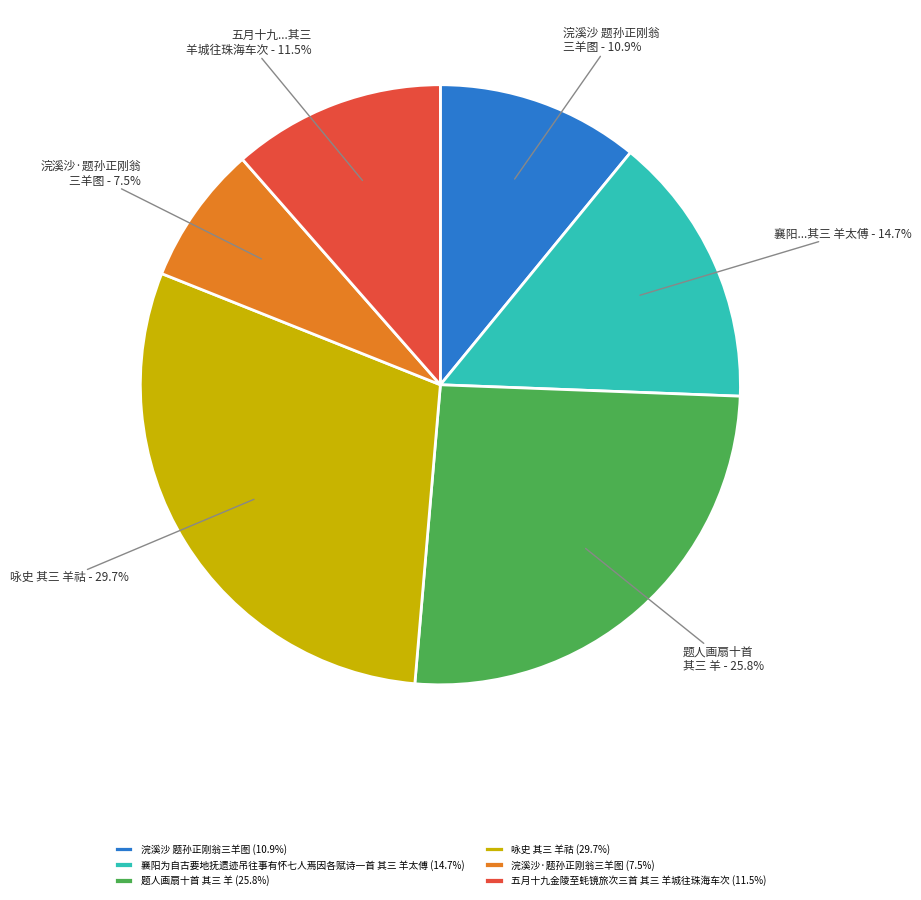

What is the total percentage of 浣溪沙 题孙正刚翁三羊图 (10.9%) and 题人画扇十首 其三 羊 (25.8%)?

36.7%